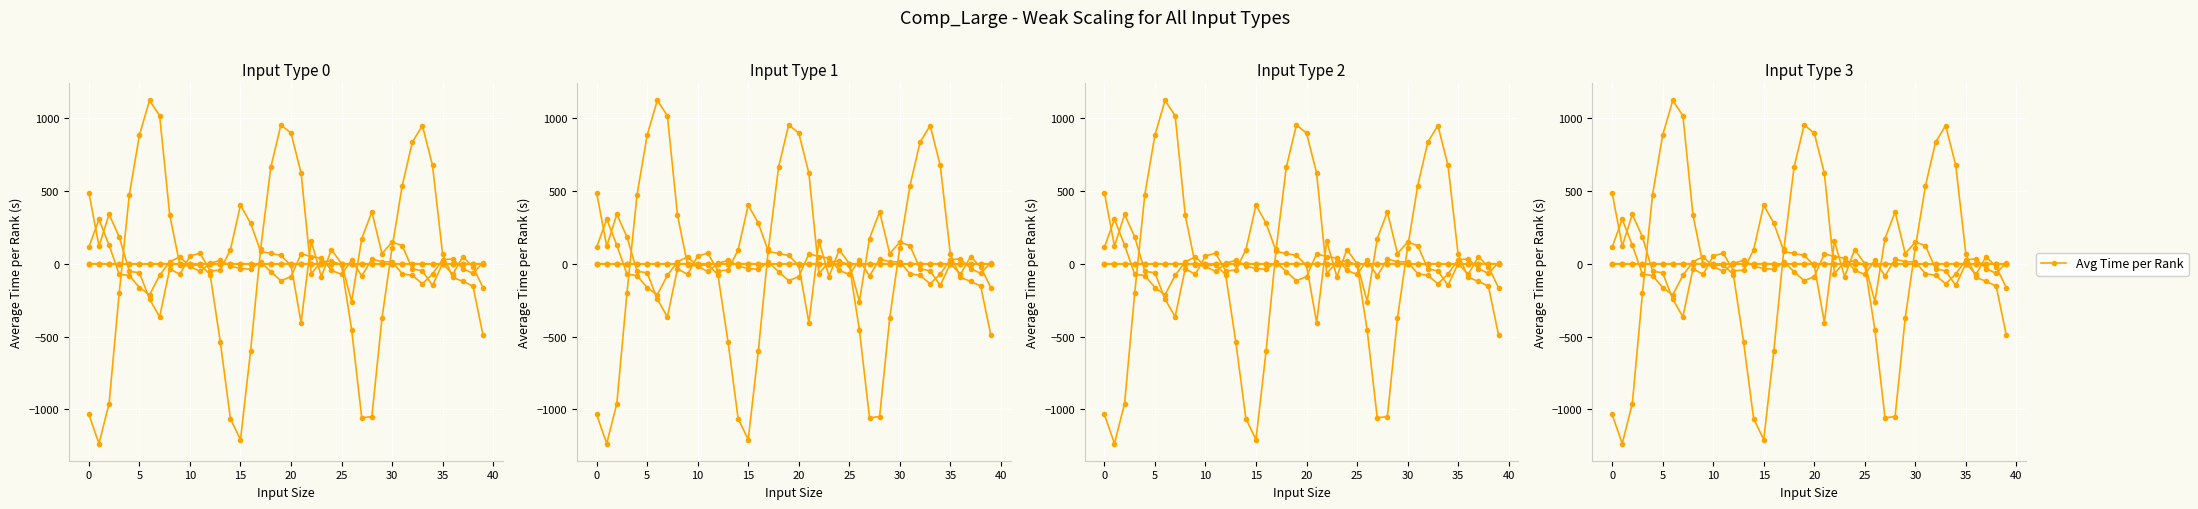

How many values are below -6?

21